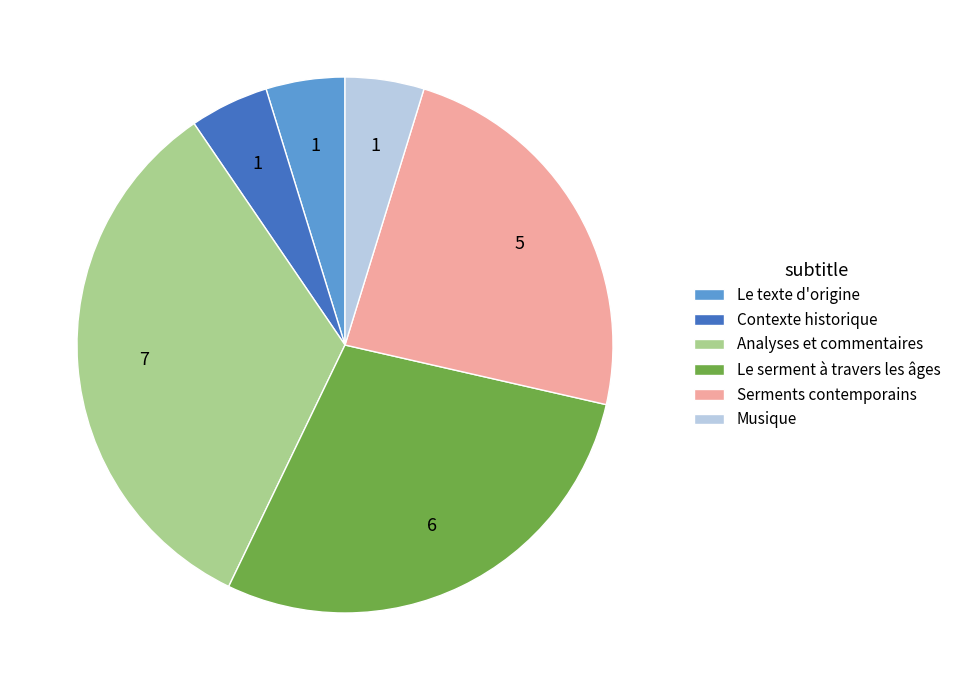

Which has a higher value, Analyses et commentaires or Serments contemporains?

Analyses et commentaires